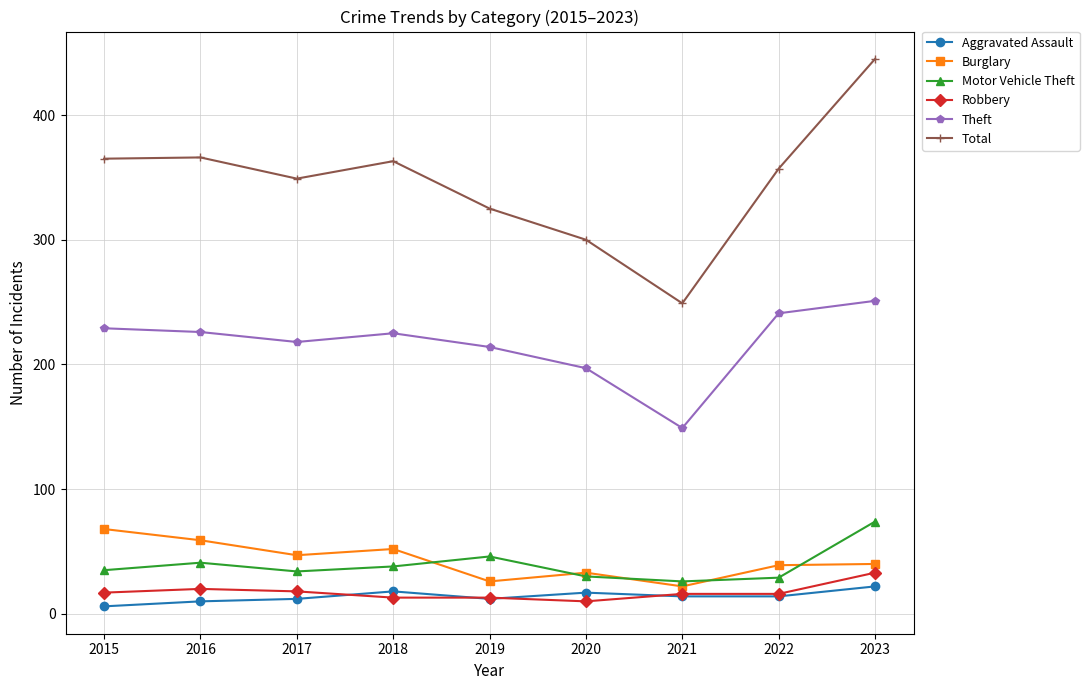

Which series has the largest range (max minus min)?

Total